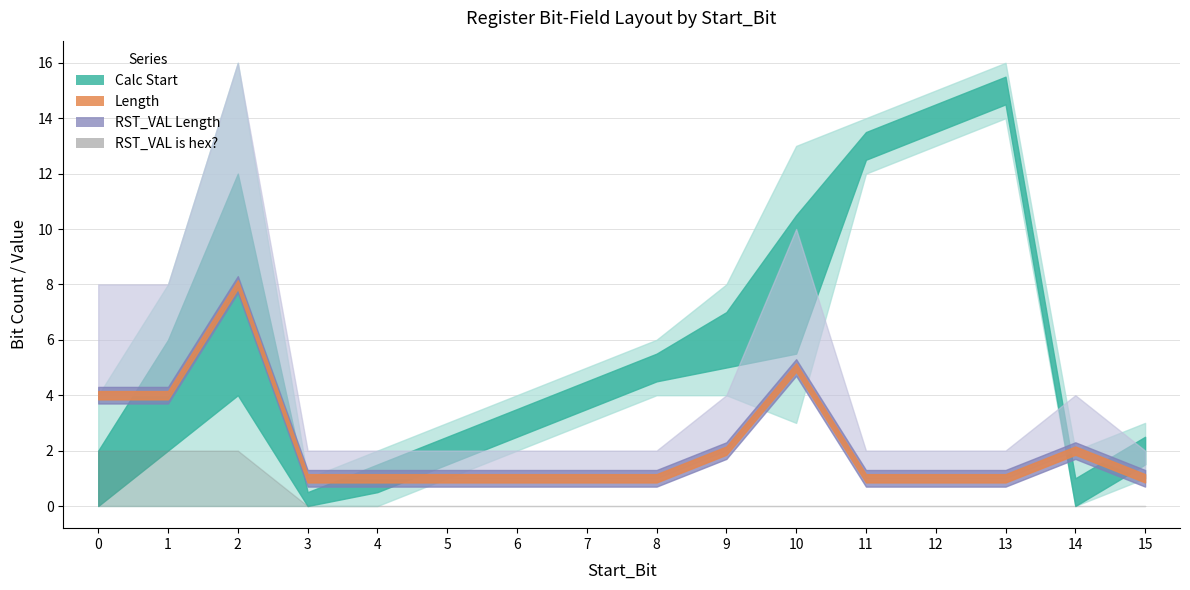

How many data points in RST_VAL Length are above 1?

6